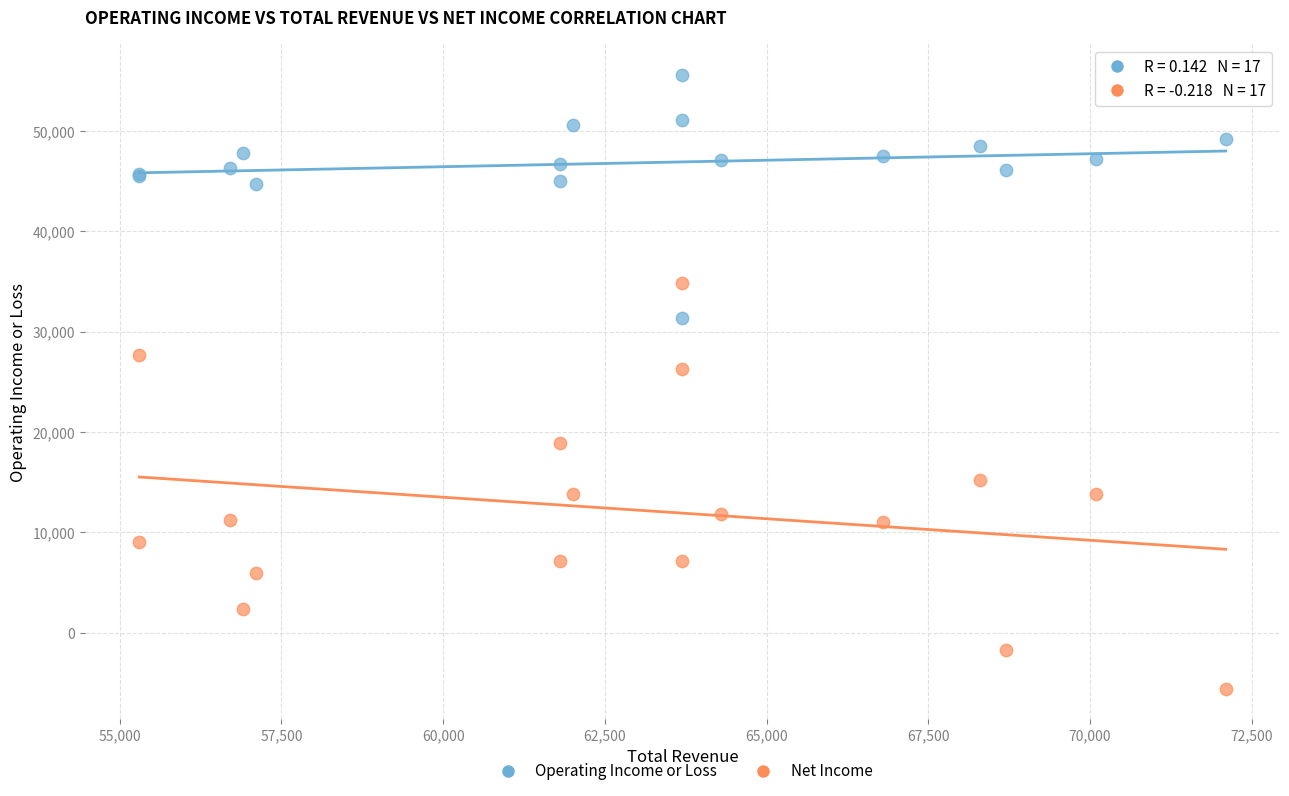

Across all series, what Y value is closest to 25000?

26300